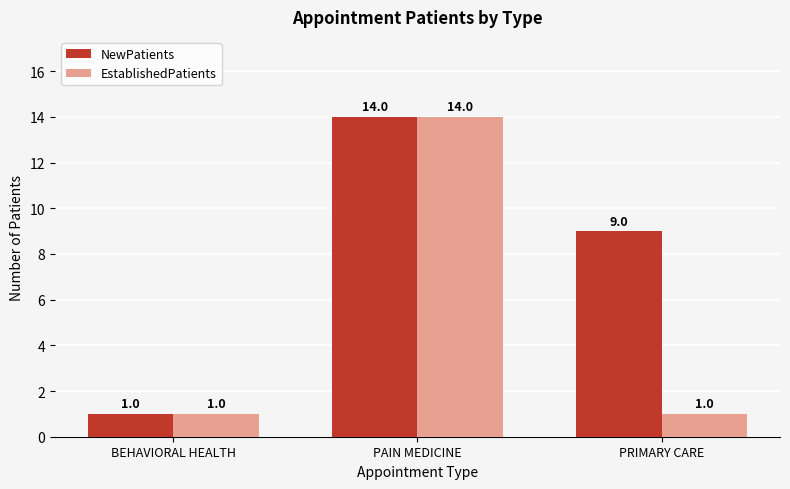

How many bars are there in each group?

2